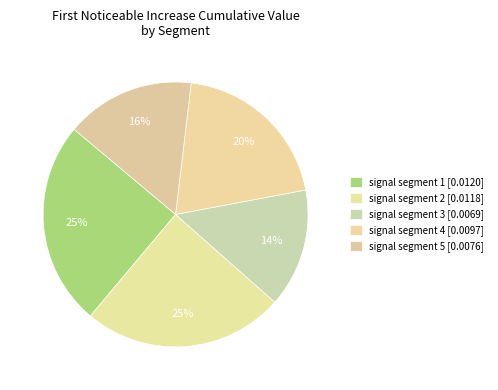

How many slices are in this pie chart?

5